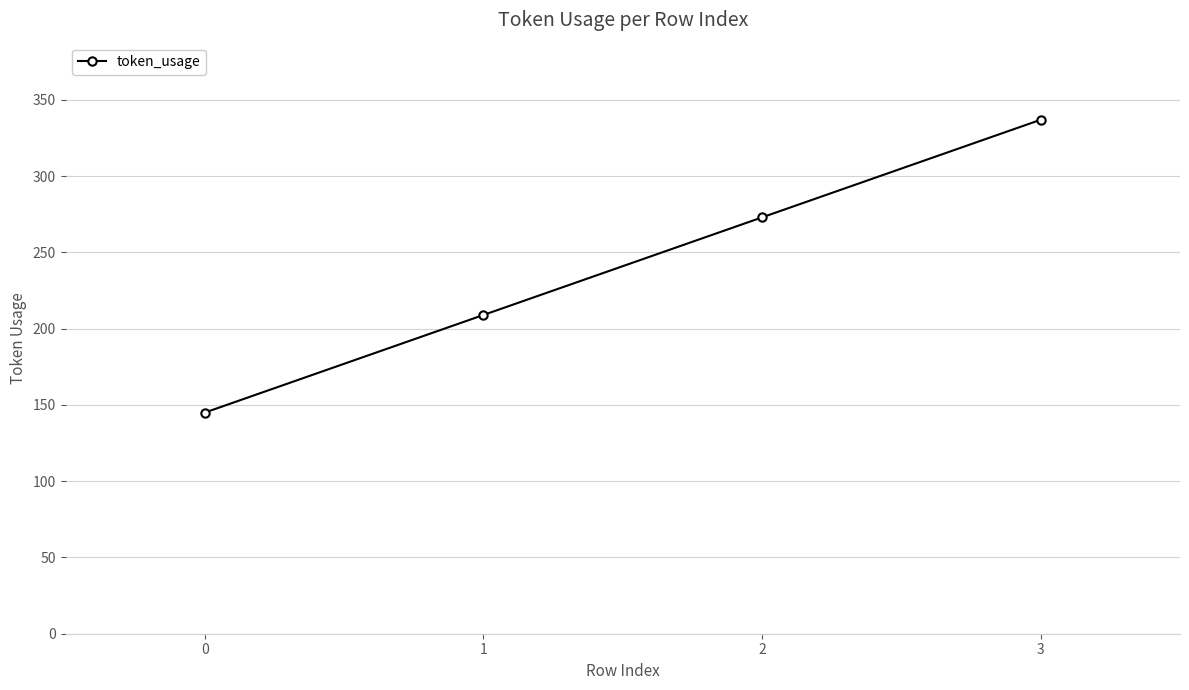

Read the value at 1, to the nearest 10.

210